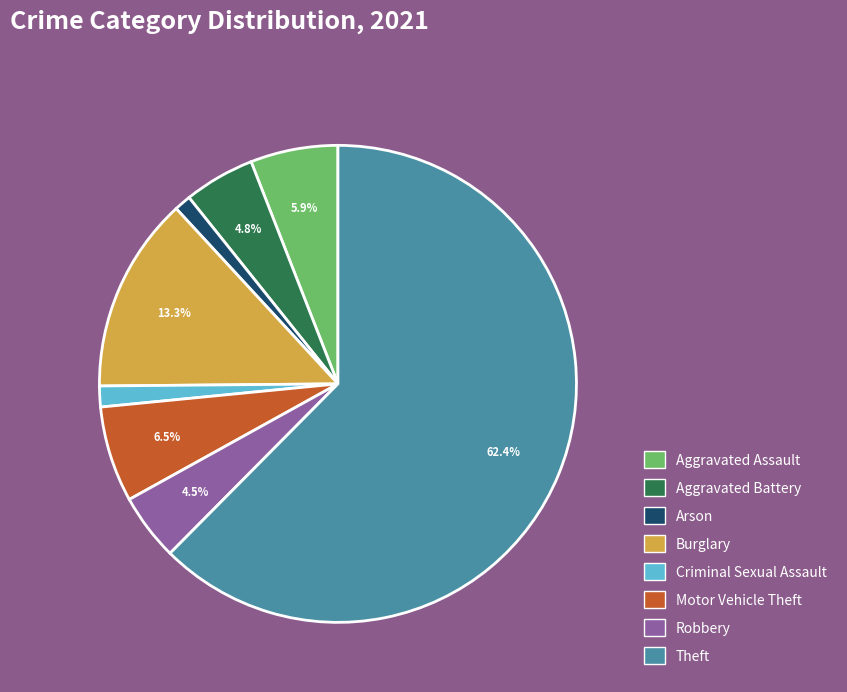

Is there a majority slice in this chart?

Yes